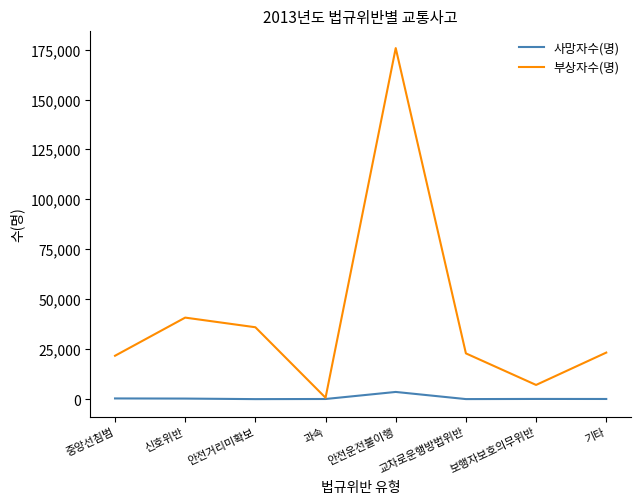

True or false: 부상자수(명) has a value of 6509 at 기타.

False